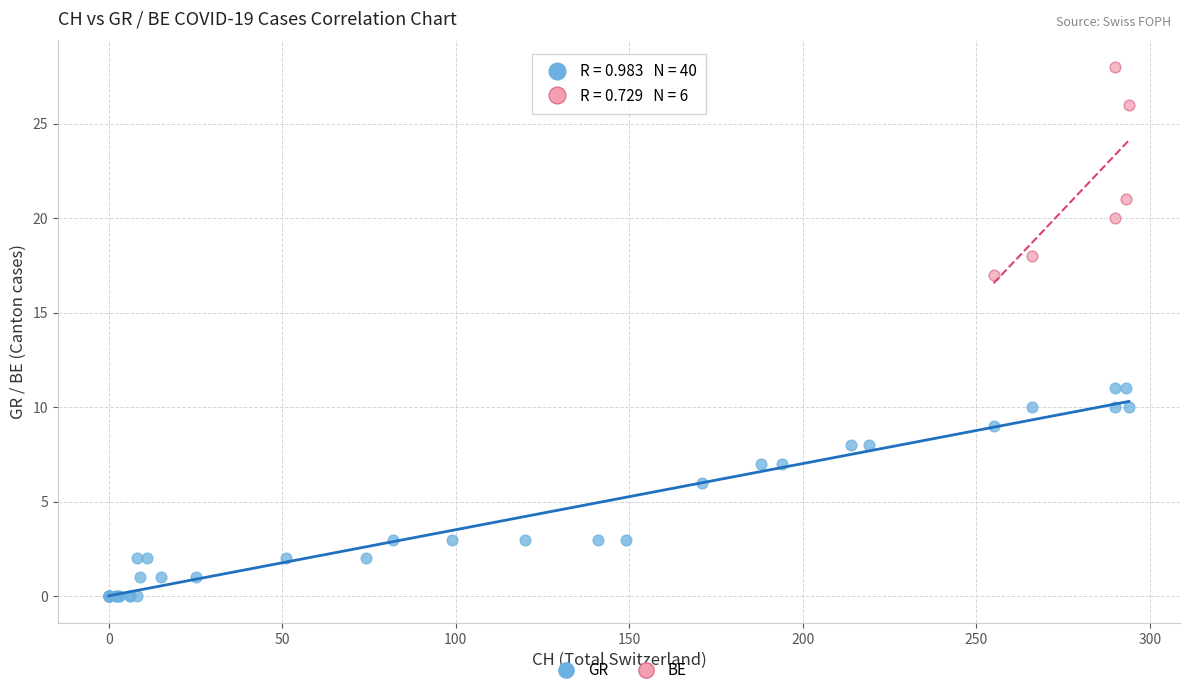

Which series contains the lowest Y value?

GR